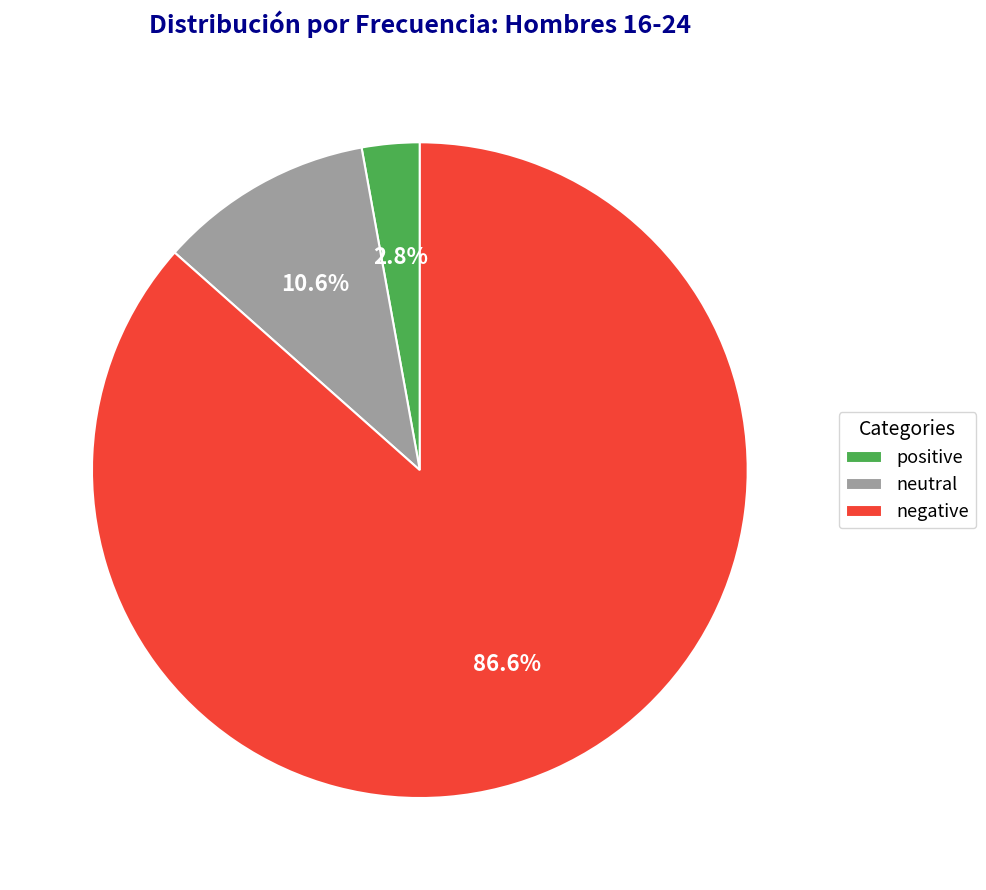

Which slice is the smallest?

positive